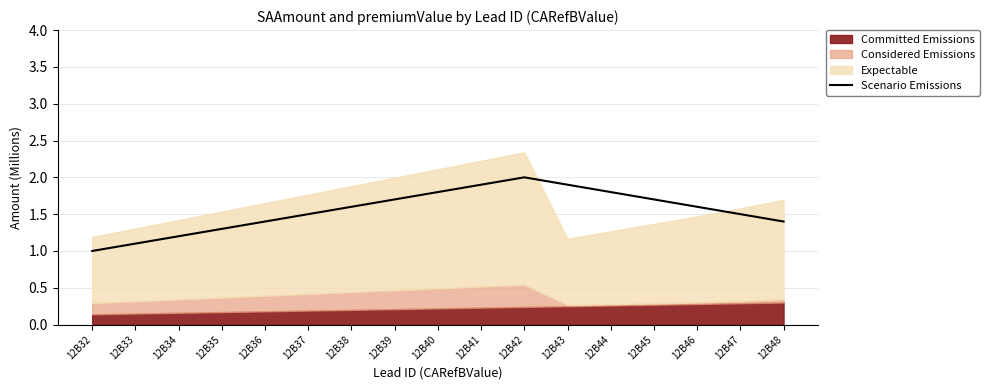

True or false: the data shows 1.7 at 12B39.

True